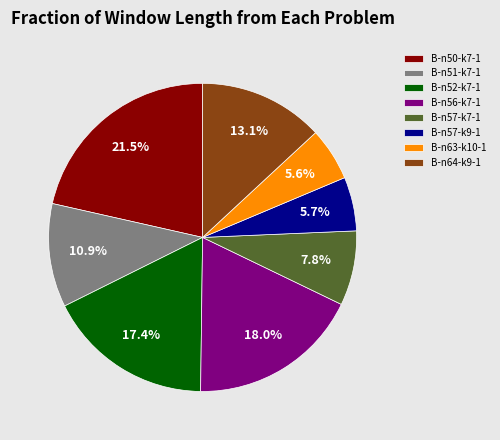

True or false: B-n56-k7-1 accounts for 7% of the total.

False